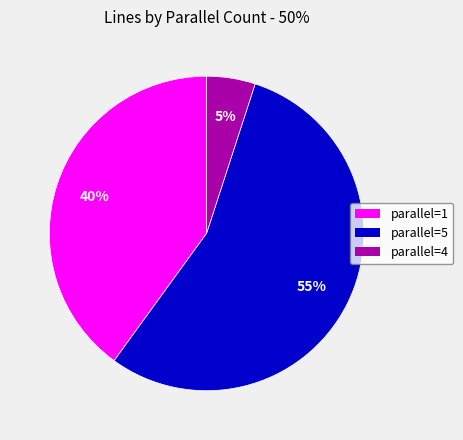

Rank the categories by value from lowest to highest.

parallel=4, parallel=1, parallel=5